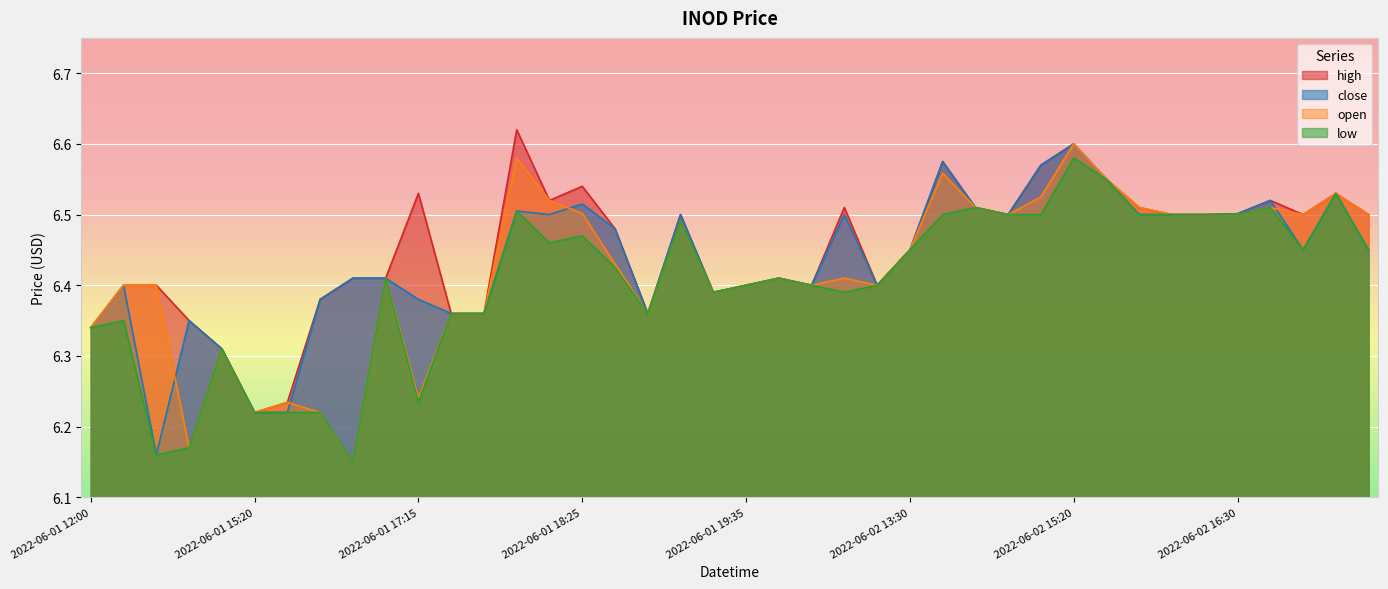

What is the difference between the high values at 2022-06-02 16:35 and 2022-06-01 13:55?

0.1